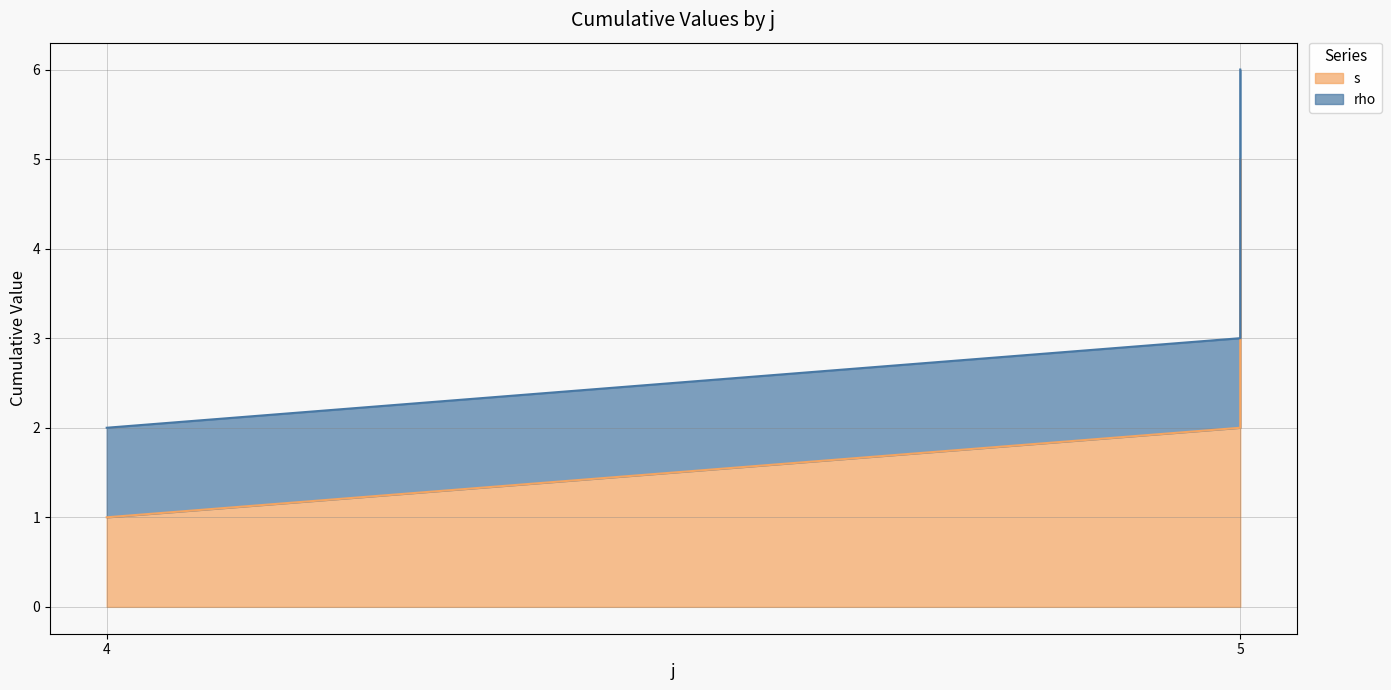

Is it true that the value at 5 is 1?

False